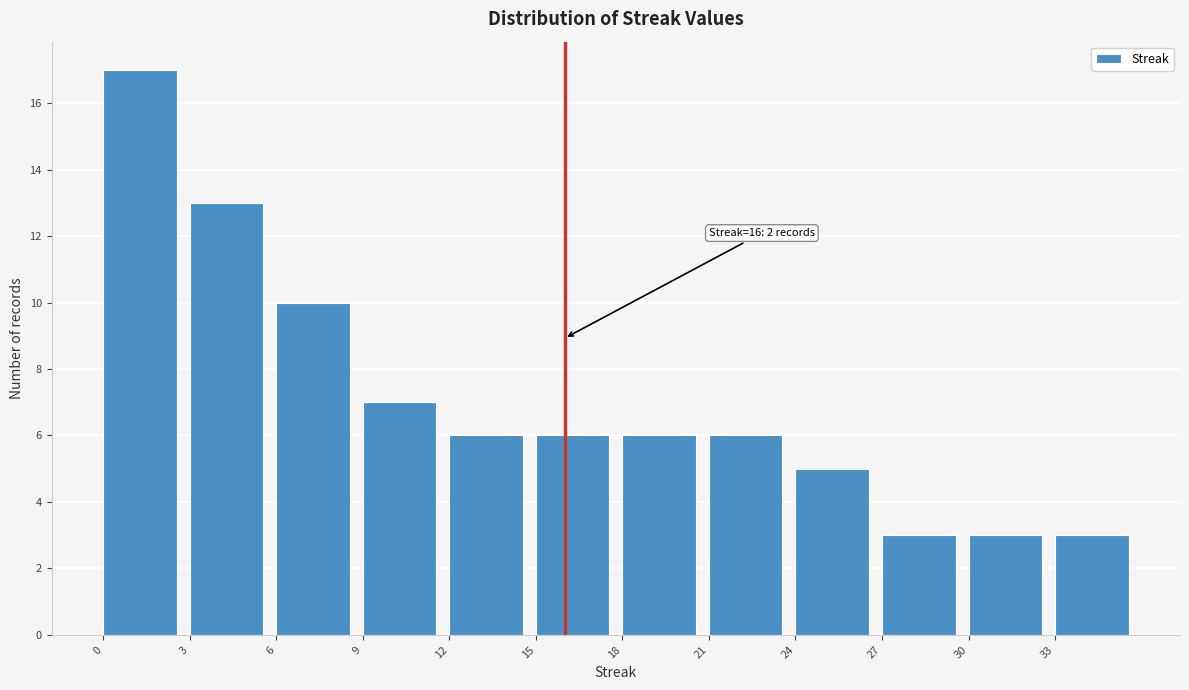

Over which range of the x-axis is the bar tallest?

0 to 3